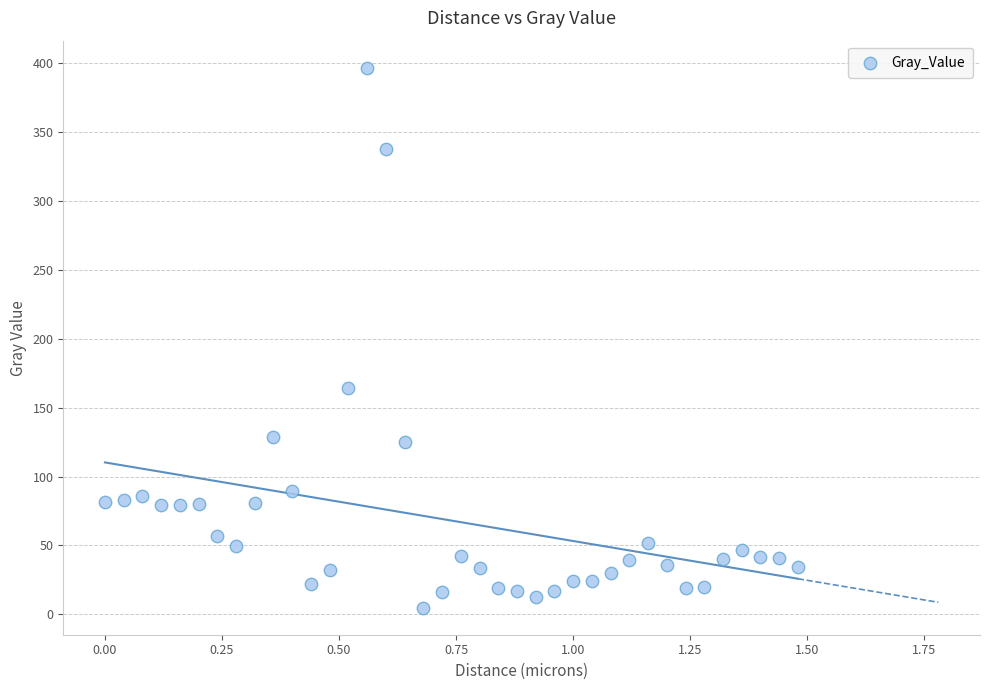

What Y value in the scatter plot is closest to 200?

164.2